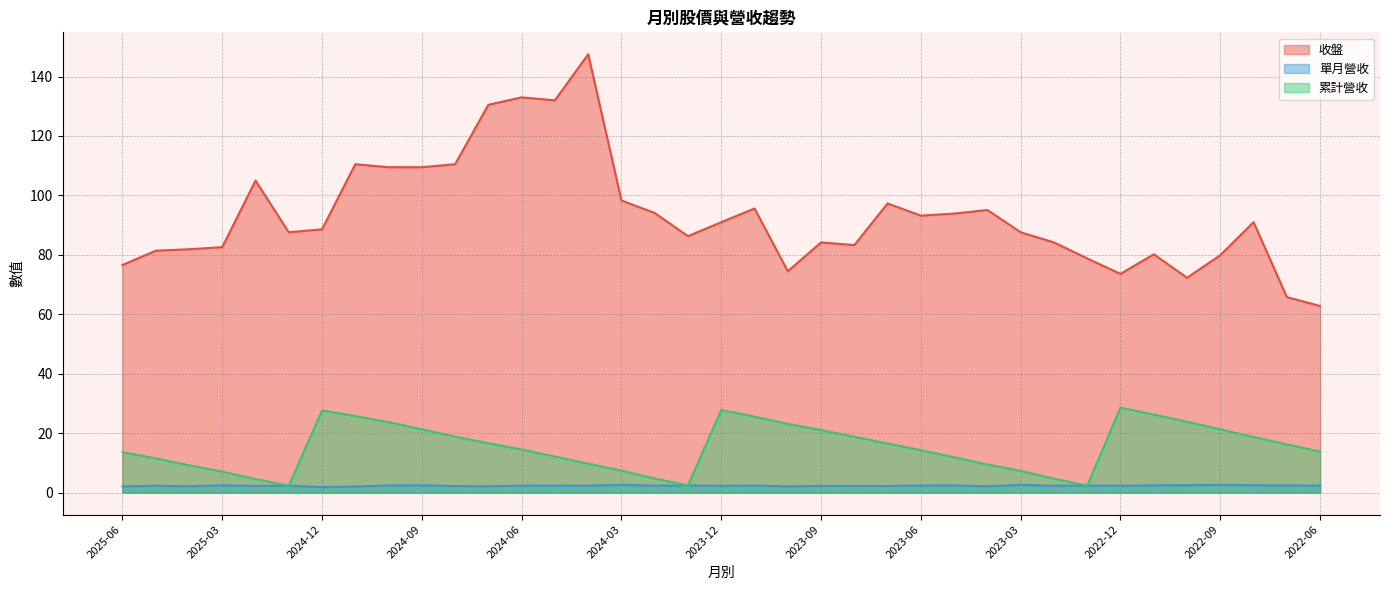

Which series has the largest total across all categories?

收盤